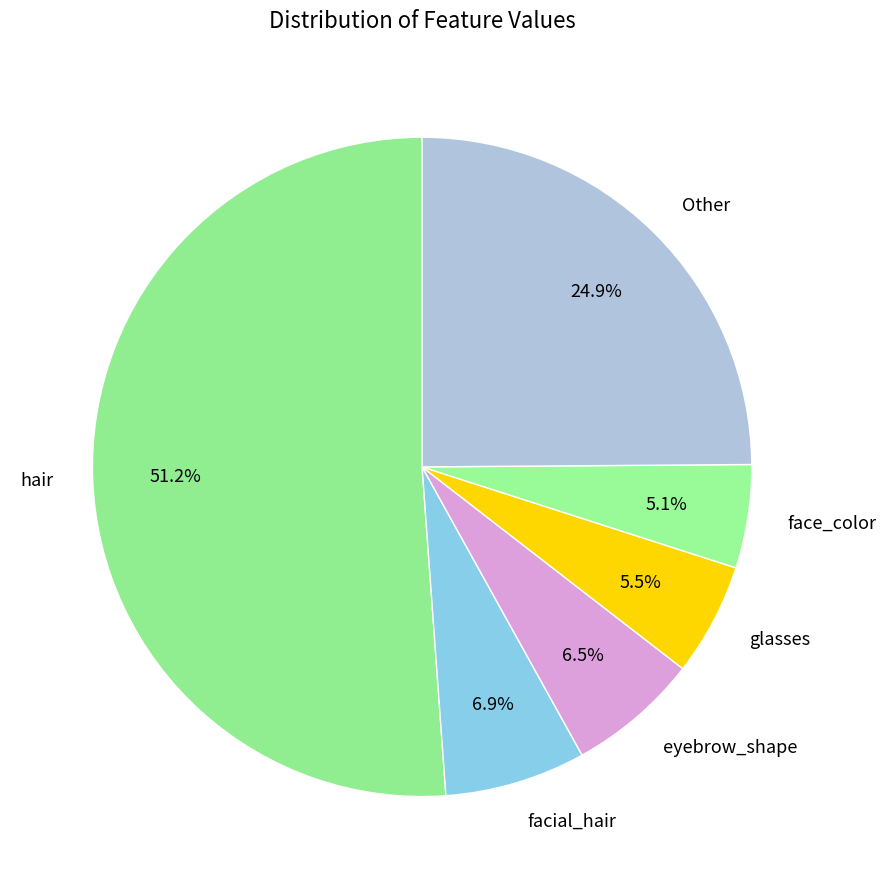

What is the majority slice?

hair